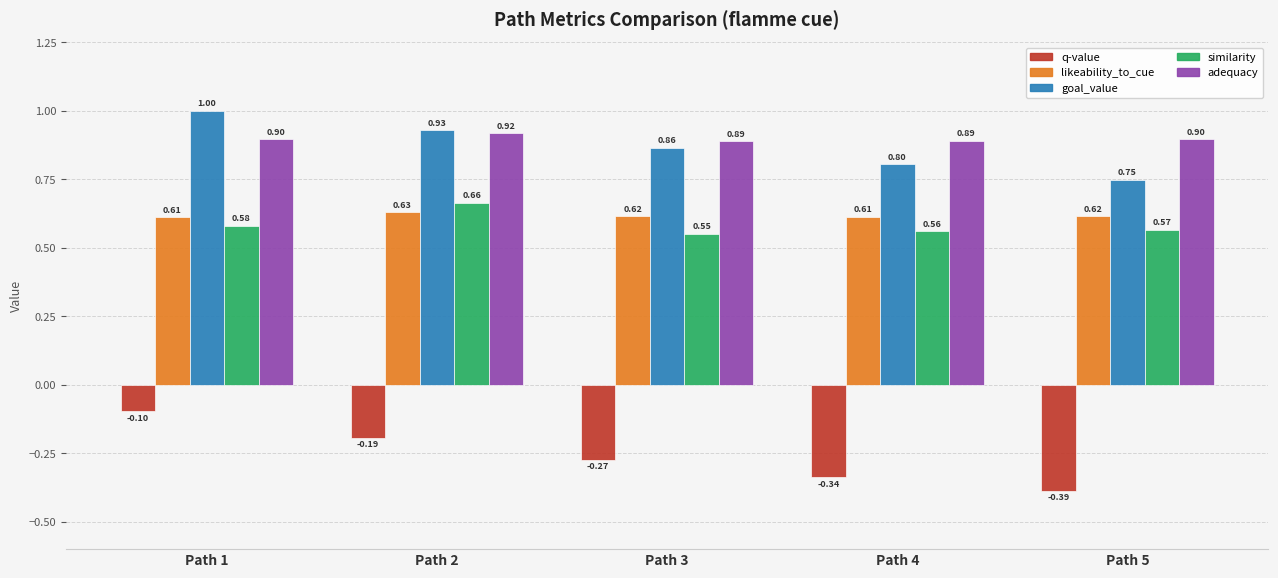

Which series has the widest spread of values?

q-value